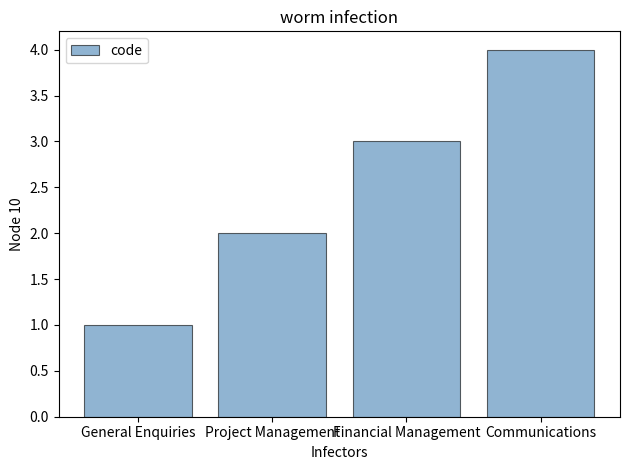

Reading left to right, what are all the values shown in this chart?

1	2	3	4